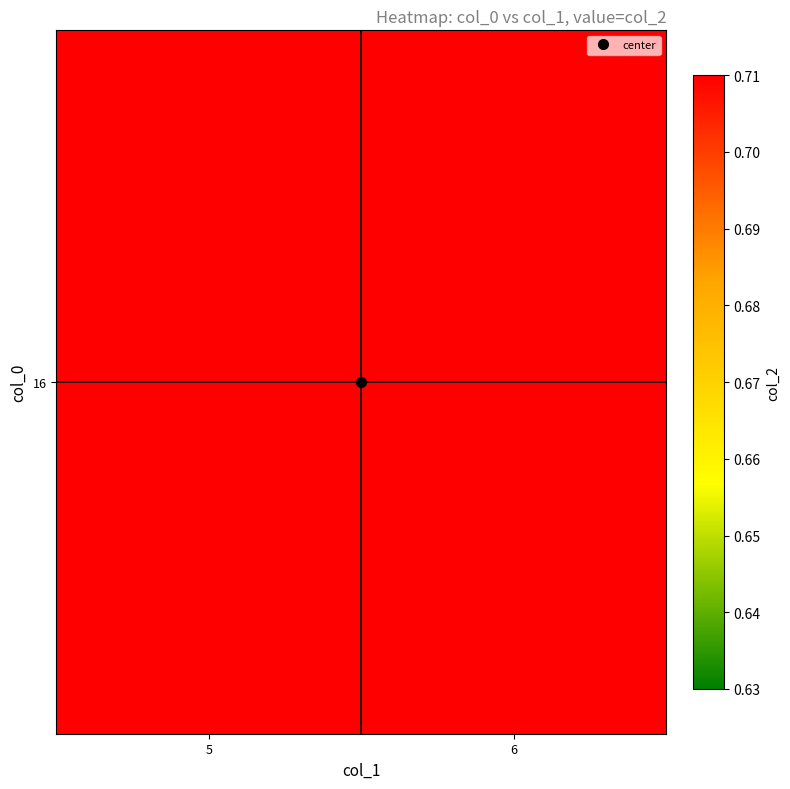

The chart shows a value of 50 at 6. True or false?

False